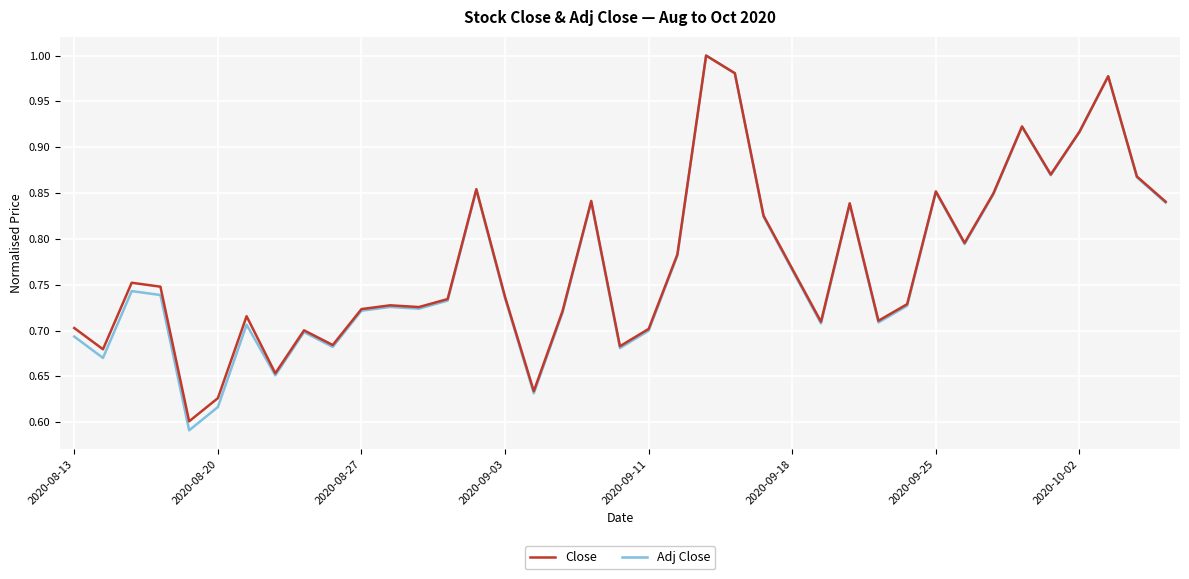

Which series has the largest range (max minus min)?

Adj Close